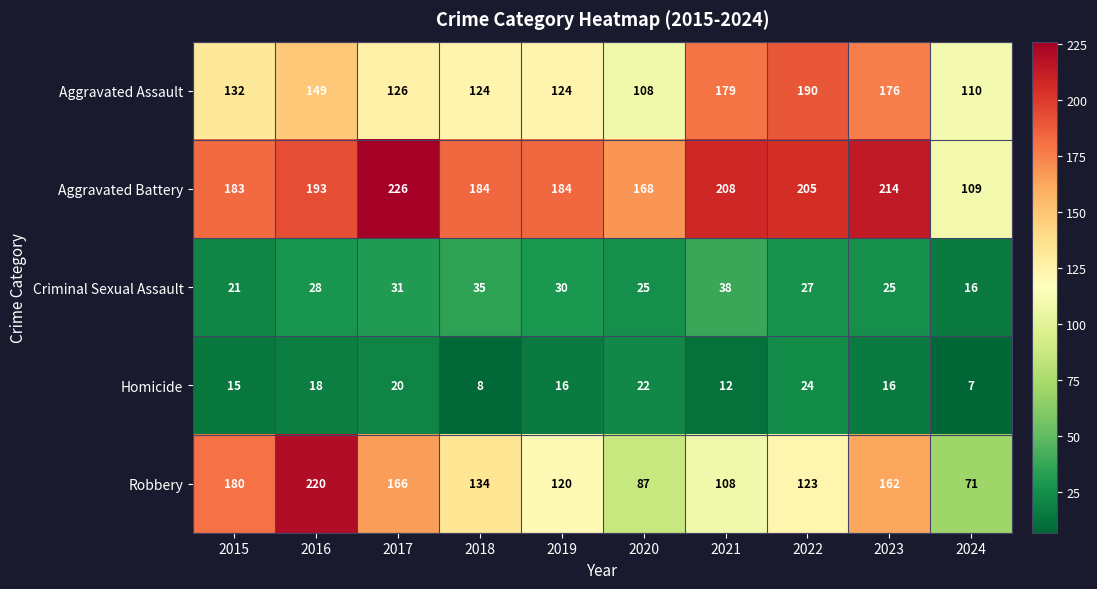

At 2020, list the series in order from largest to smallest.

Aggravated Battery, Aggravated Assault, Robbery, Criminal Sexual Assault, Homicide